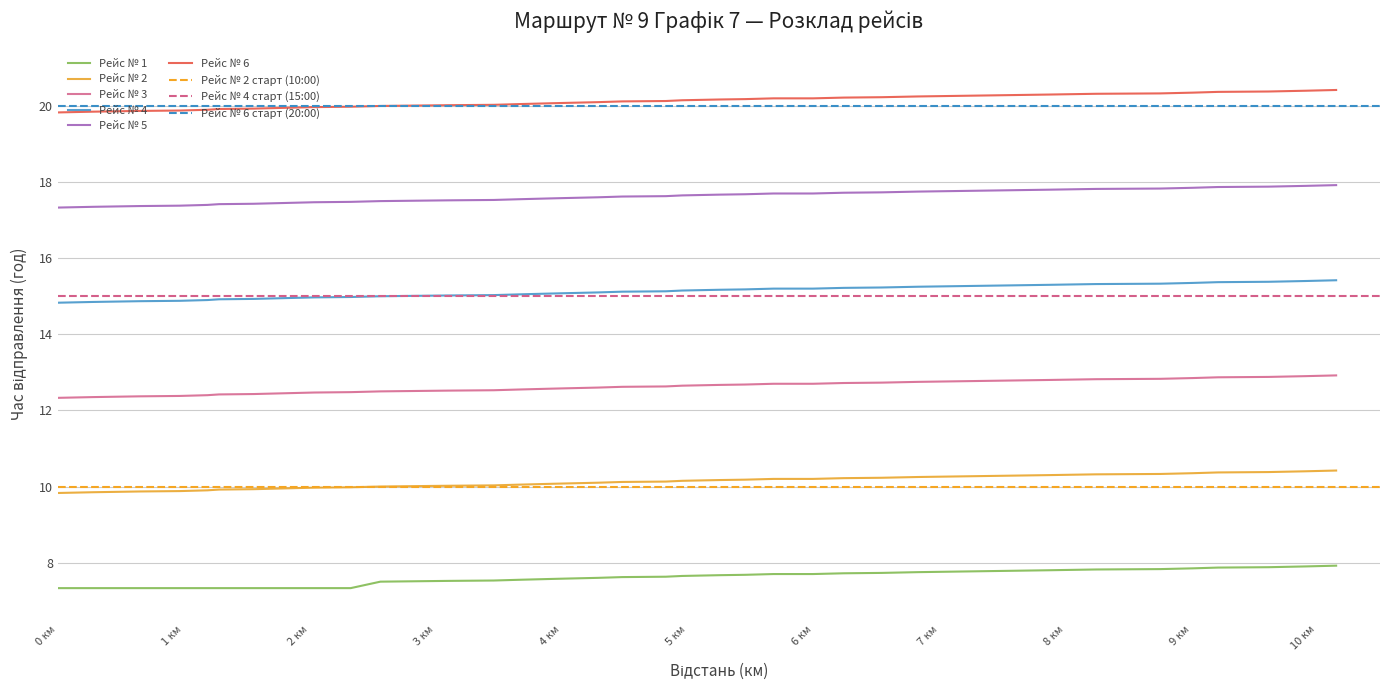

Which series has the largest range (max minus min)?

Рейс № 5